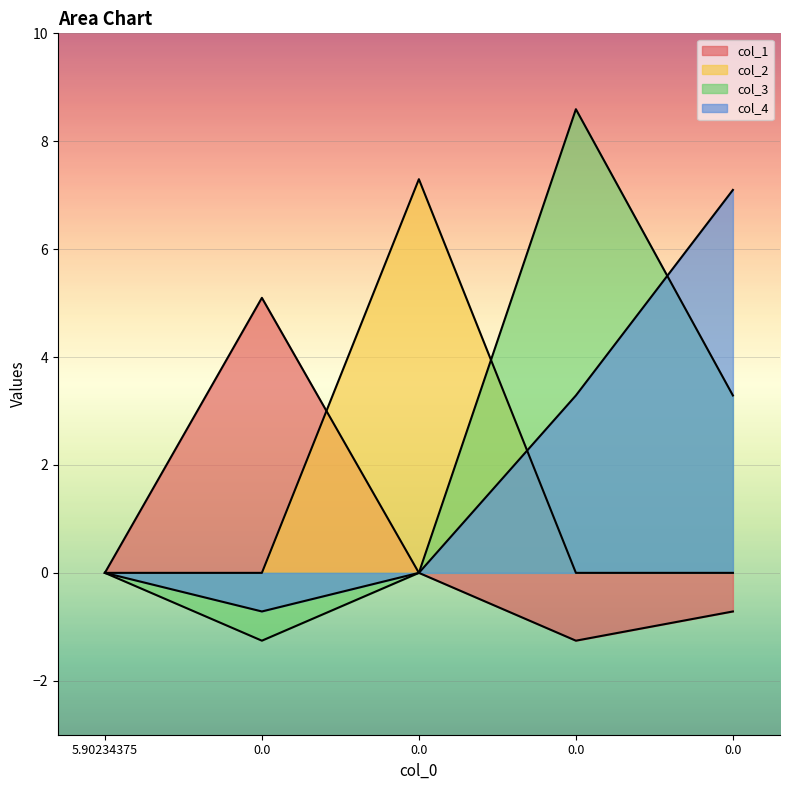

Which series has the largest range (max minus min)?

col_3